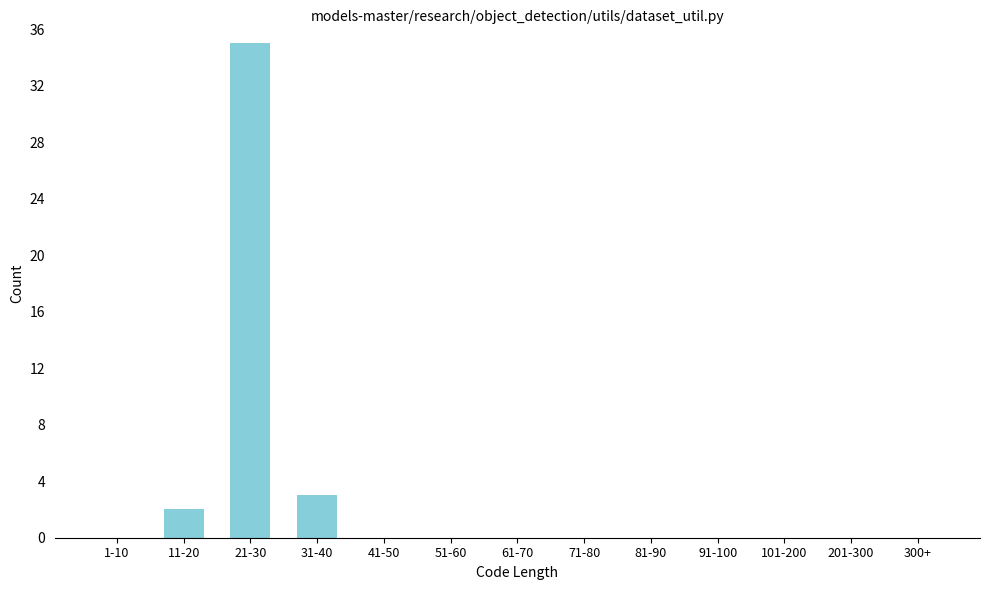

Reading right to left, extract all data points from this chart.

300+=0	201-300=0	101-200=0	91-100=0	81-90=0	71-80=0	61-70=0	51-60=0	41-50=0	31-40=3	21-30=35	11-20=2	1-10=0